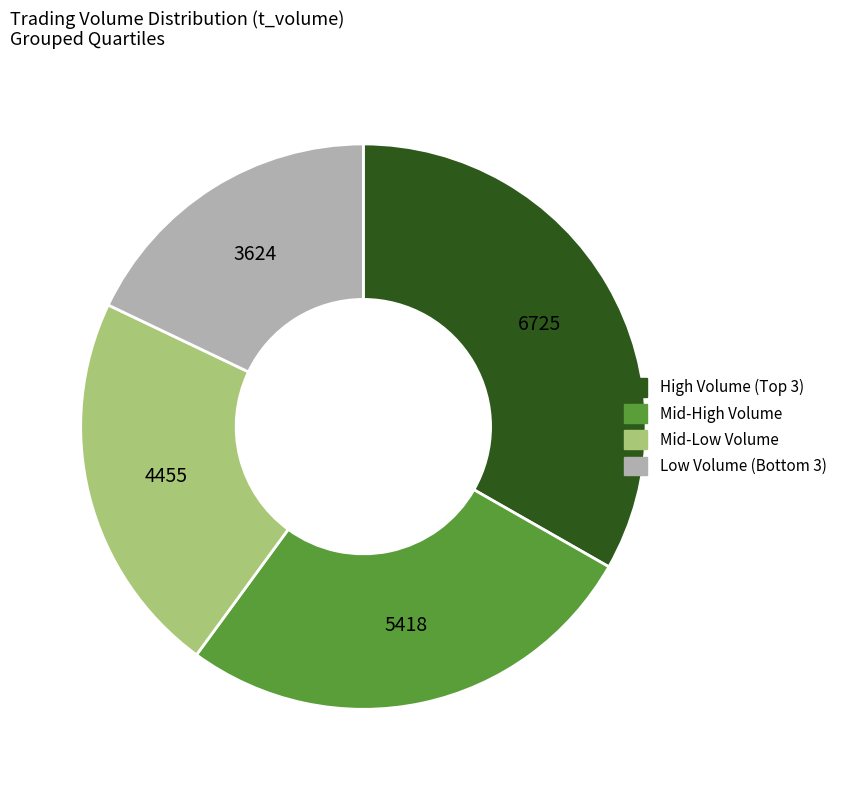

Is there any slice that represents more than half of the pie?

No